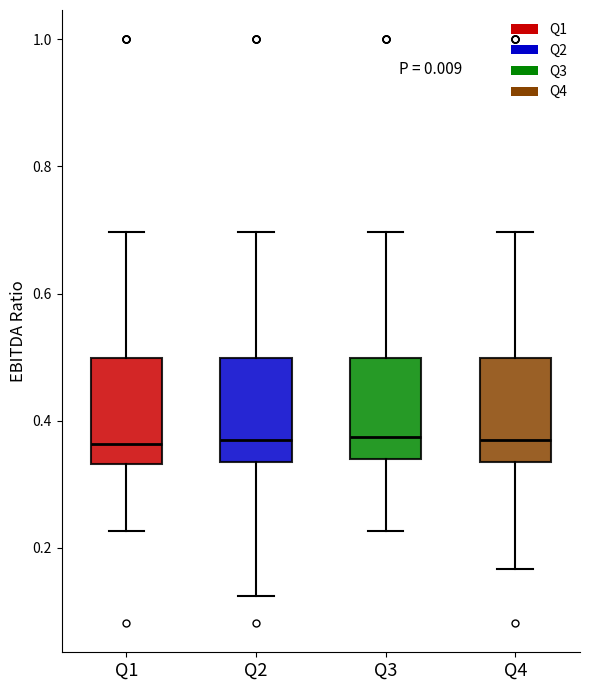

Reading left to right, read every box against the y-axis: the position of its median line, the range the box covers, and the ends of its whiskers. The values are not printed on the chart, so give them approximately, as read against the axis.

Q1: median 0.36, box 0.34 to 0.50, whiskers 0.22 to 0.70
Q2: median 0.36, box 0.34 to 0.50, whiskers 0.12 to 0.70
Q3: median 0.38, box 0.34 to 0.50, whiskers 0.22 to 0.70
Q4: median 0.36, box 0.34 to 0.50, whiskers 0.16 to 0.70